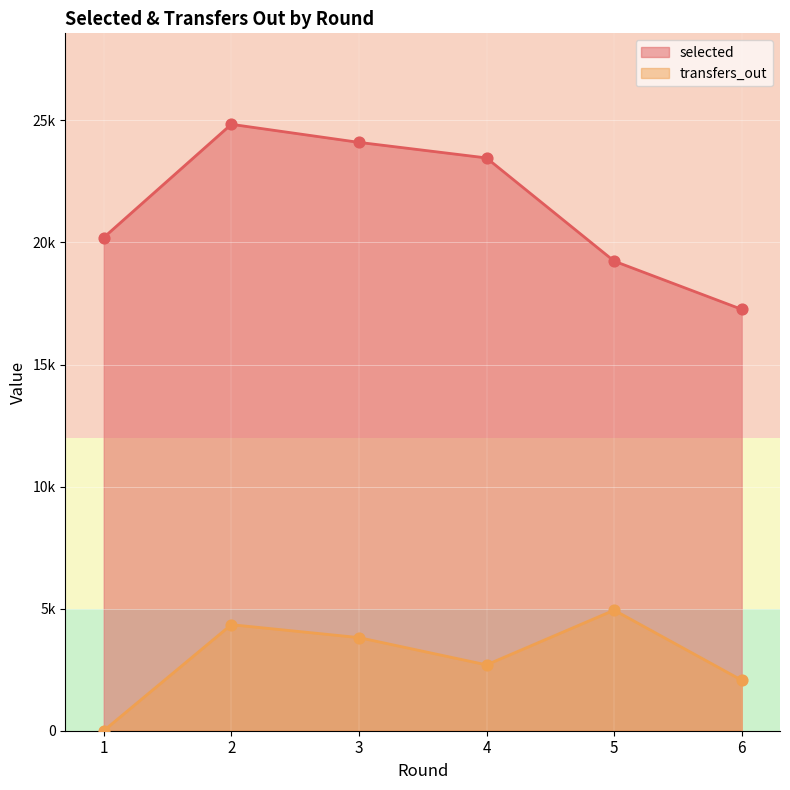

At how many categories does at least one series exceed 17040?

6